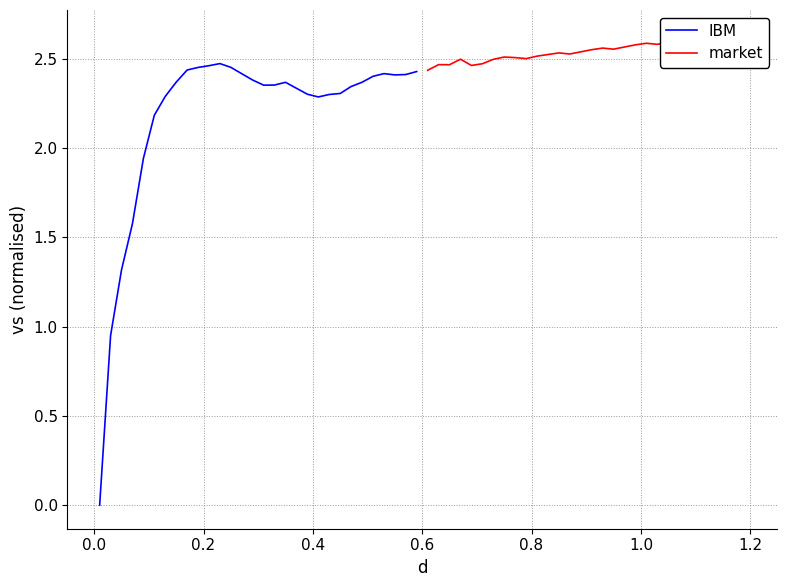

How many data points in IBM are above 2?

25